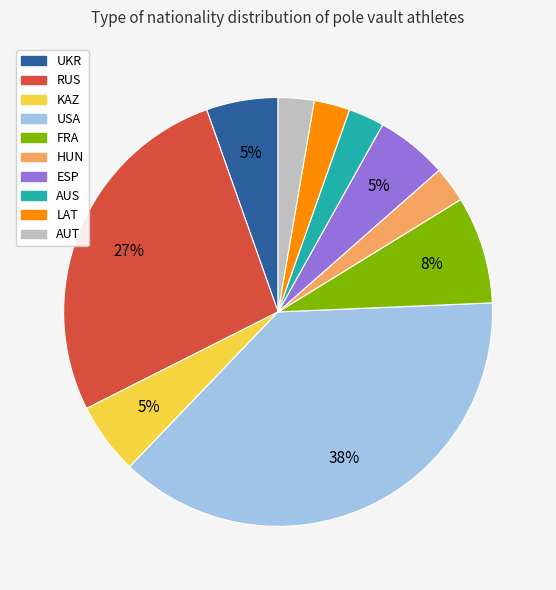

True or false: KAZ accounts for 5% of the total.

True